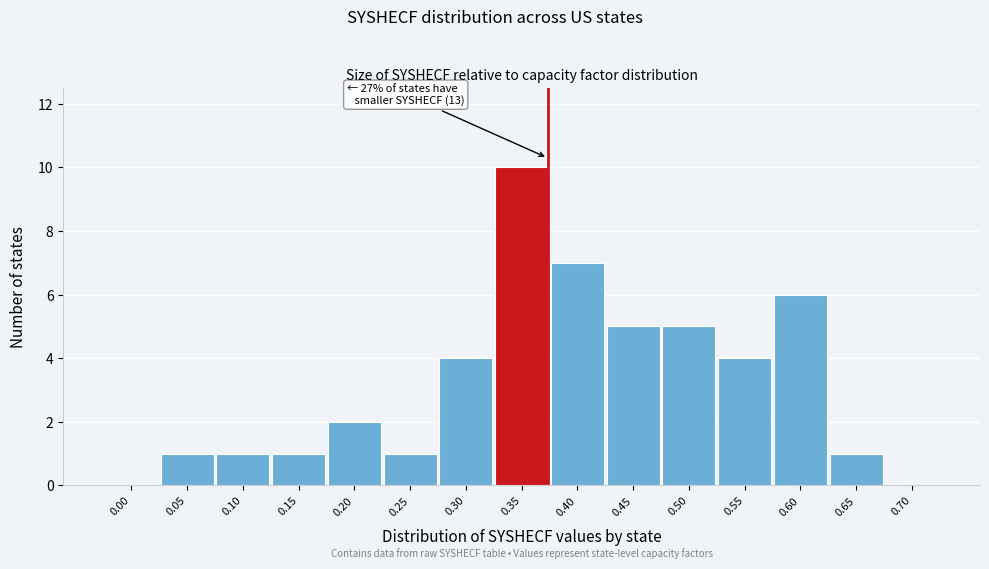

Reading right to left, list all the values displayed in this chart.

0.70=0	0.65=1	0.60=6	0.55=4	0.50=5	0.45=5	0.40=7	0.35=10	0.30=4	0.25=1	0.20=2	0.15=1	0.10=1	0.05=1	0.00=0